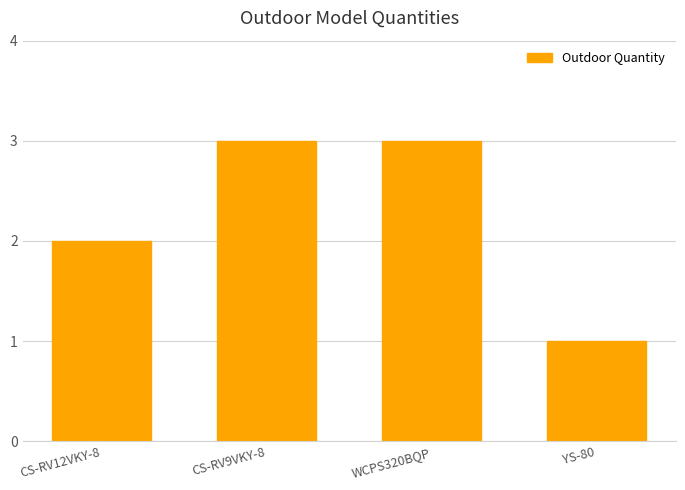

What is the maximum value shown in the chart?

3